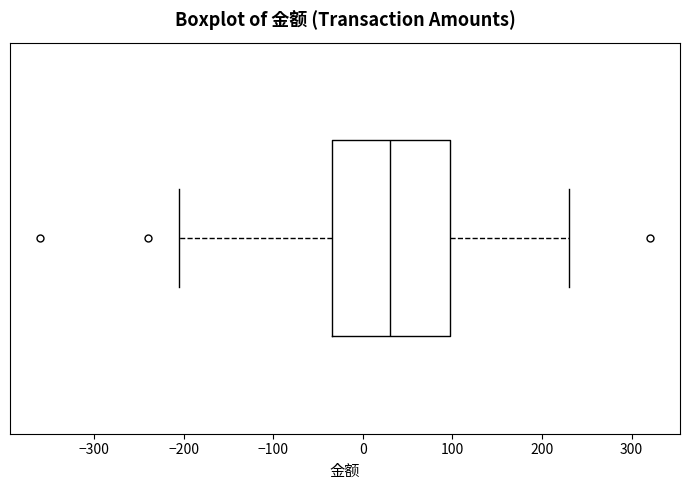

Transcribe this box plot: give where the median line is, the range the box spans, and where the two whiskers end, as read against the x-axis. The values are not printed on the chart, so give them approximately, as read against the axis.

median 30, box -30 to 100, whiskers -200 to 230